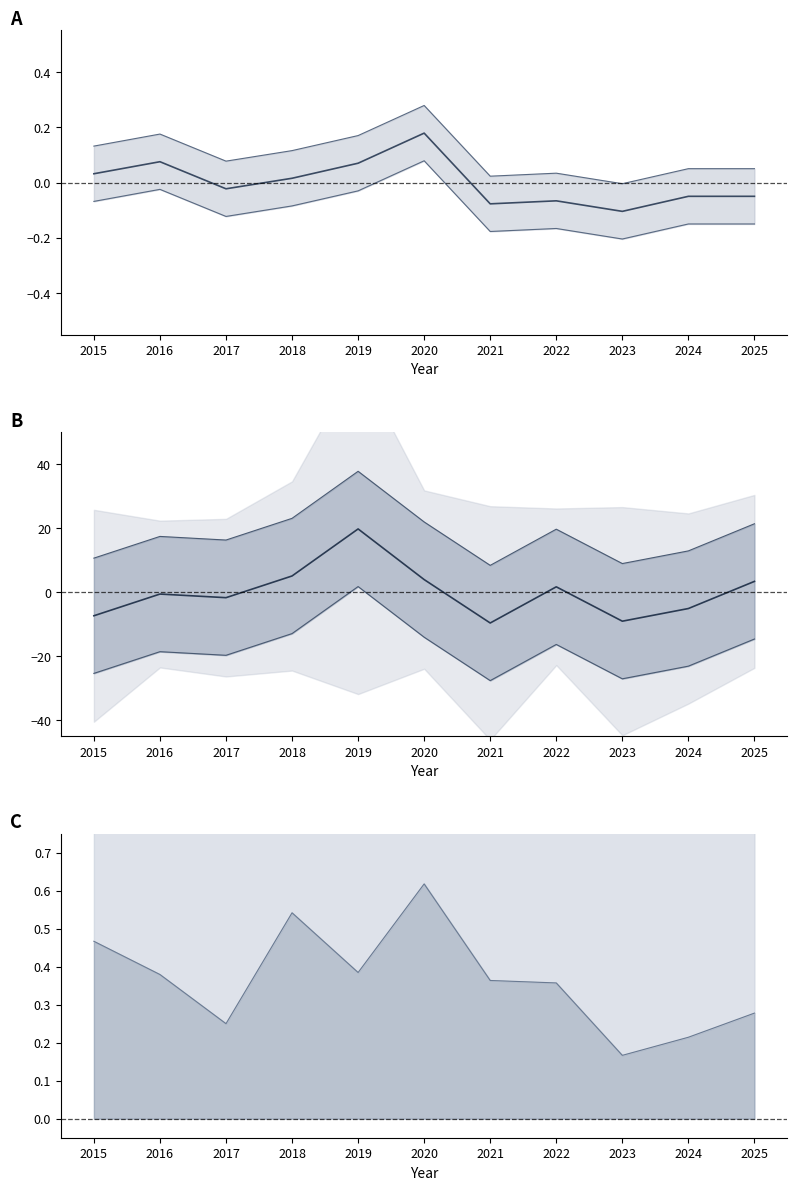

Reading left to right, what are all the values shown in this chart?

2015=0.1	2016=0.2	2017=0.1	2018=0.1	2019=0.2	2020=0.3	2021=0.0	2022=0.0	2023=-0.0	2024=0.1	2025=0.1